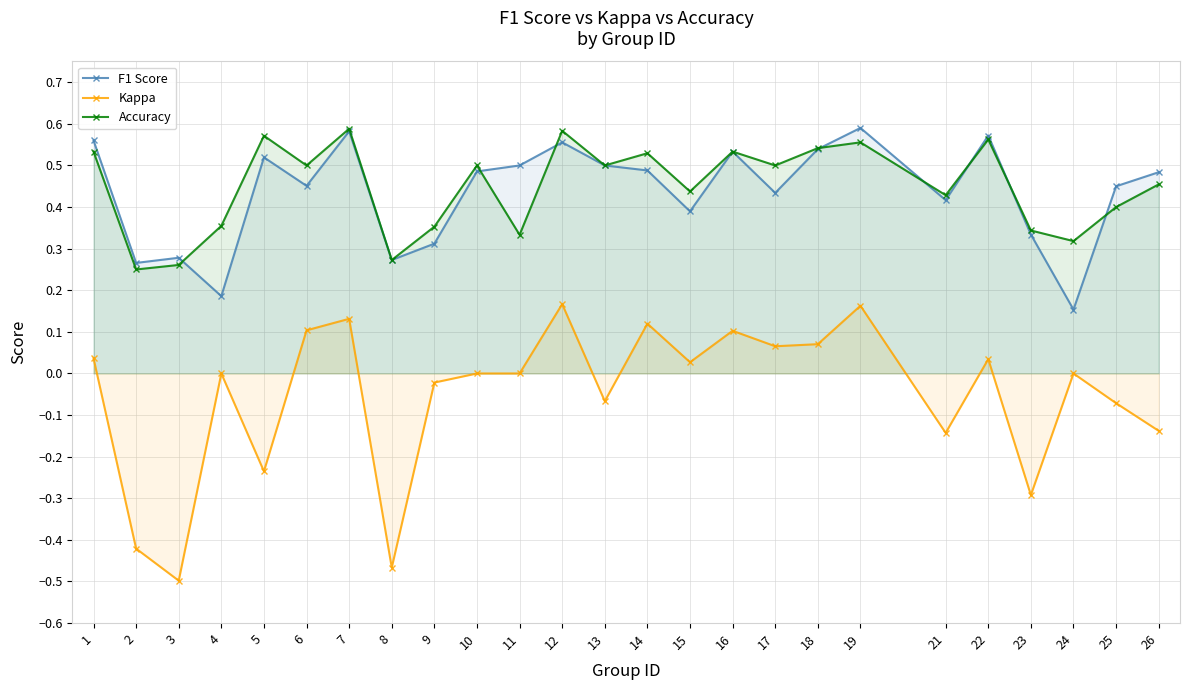

Count the Accuracy values in the range 0 to 1.

25